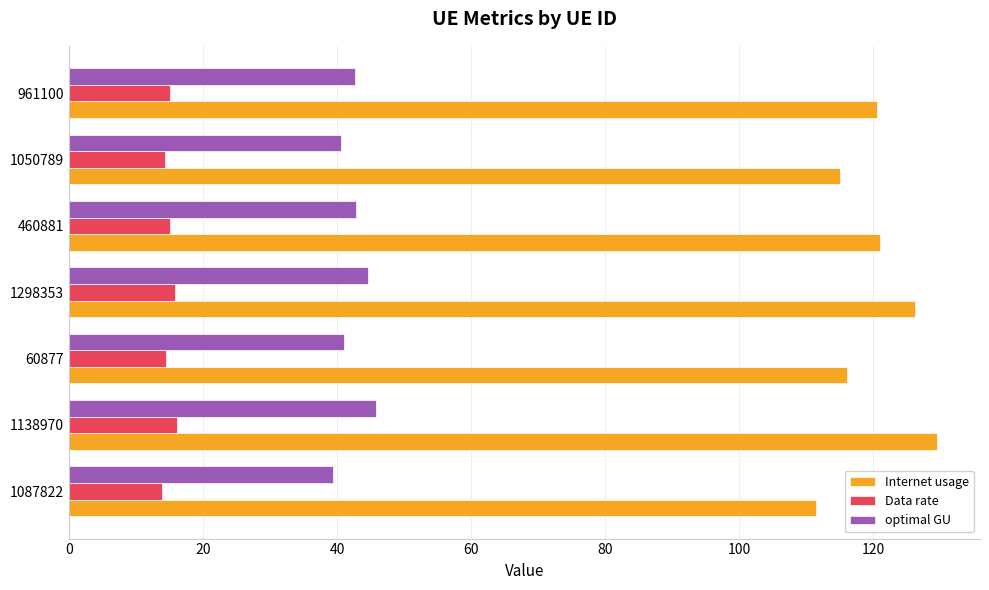

What is the sum of the optimal GU values at 60877 and 1087822?

80.4